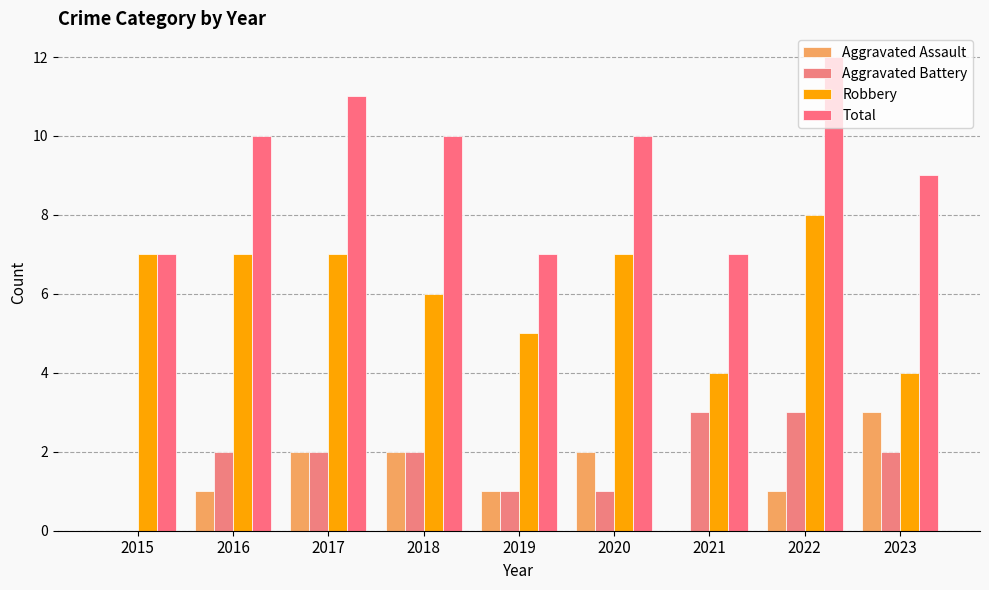

Reading left to right, list all the values displayed in this chart.

Aggravated Assault: 2015=0	2016=1	2017=2	2018=2	2019=1	2020=2	2021=0	2022=1	2023=3
Aggravated Battery: 2015=0	2016=2	2017=2	2018=2	2019=1	2020=1	2021=3	2022=3	2023=2
Robbery: 2015=7	2016=7	2017=7	2018=6	2019=5	2020=7	2021=4	2022=8	2023=4
Total: 2015=7	2016=10	2017=11	2018=10	2019=7	2020=10	2021=7	2022=12	2023=9